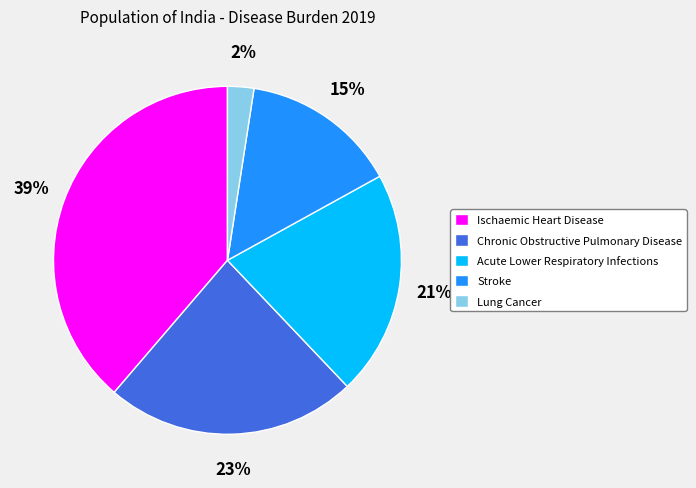

Does any single category account for the majority?

No